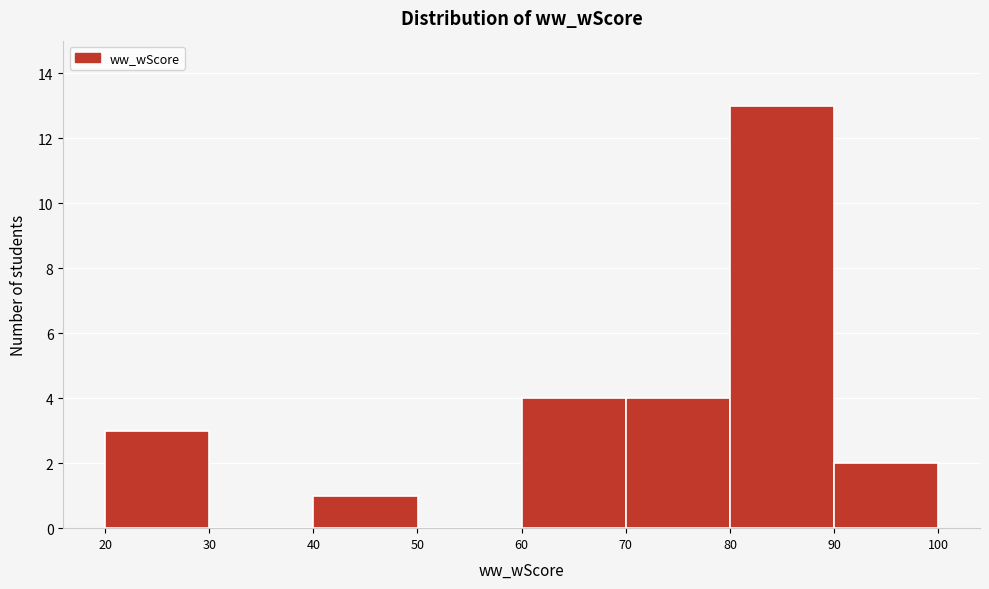

What is the height of the bar covering 70 to 80 on the x-axis? The values are not printed on the chart, so give them approximately, as read against the axis.

4